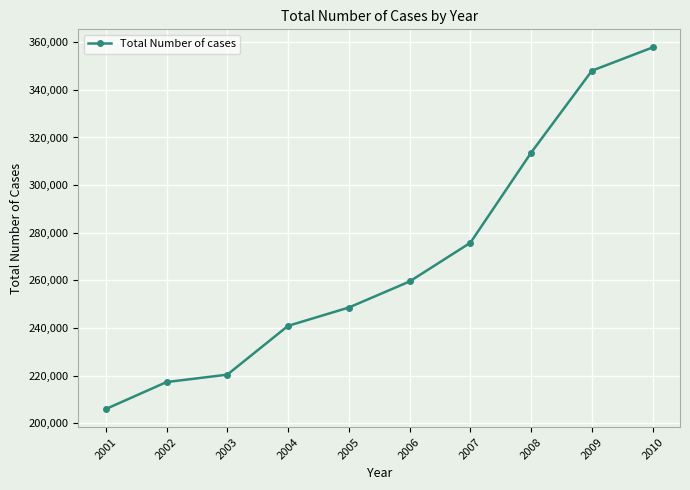

At which label is the value closest to 281910?

2007